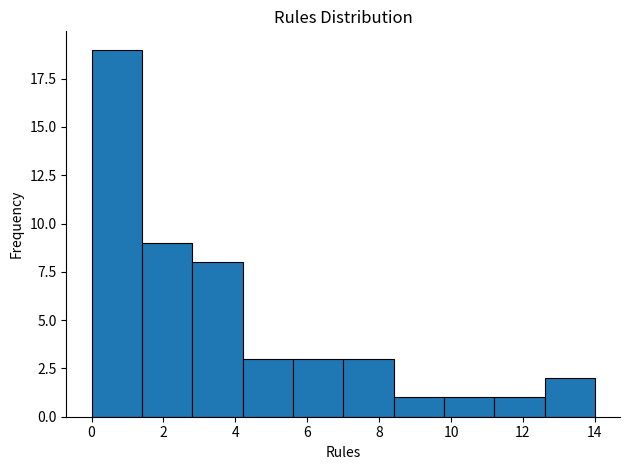

Reading left to right, list every bar in this chart as the range it spans on the x-axis followed by its height. The values are not printed on the chart, so give them approximately, as read against the axis.

0.0 to 1.4: 19
1.4 to 2.8: 9
2.8 to 4.2: 8
4.2 to 5.6: 3
5.6 to 7.0: 3
7.0 to 8.4: 3
8.4 to 9.8: 1
9.8 to 11.2: 1
11.2 to 12.6: 1
12.6 to 14.0: 2